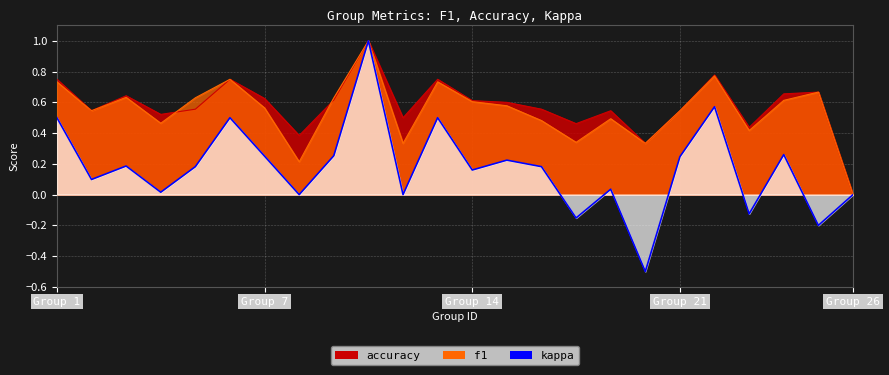

Where is accuracy nearest to the value 0?

Group 26